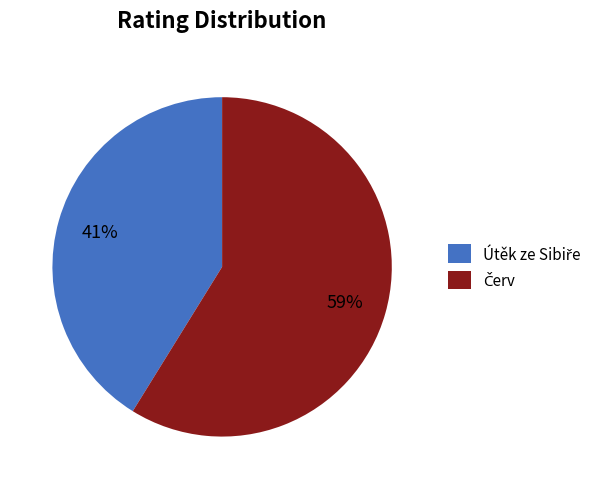

To the nearest percent, what is the average slice percentage?

50%